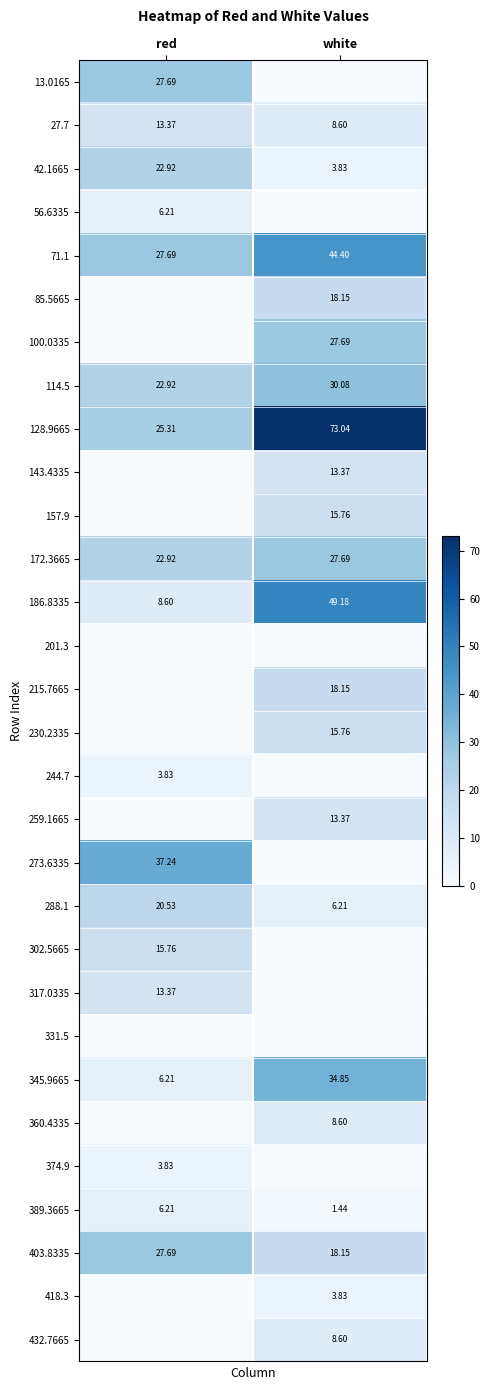

List the labels in order of 389.3665 value, largest first.

red, white